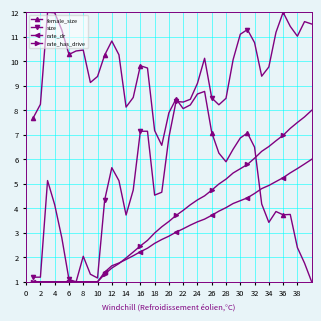

What is the smallest value displayed?

1.0